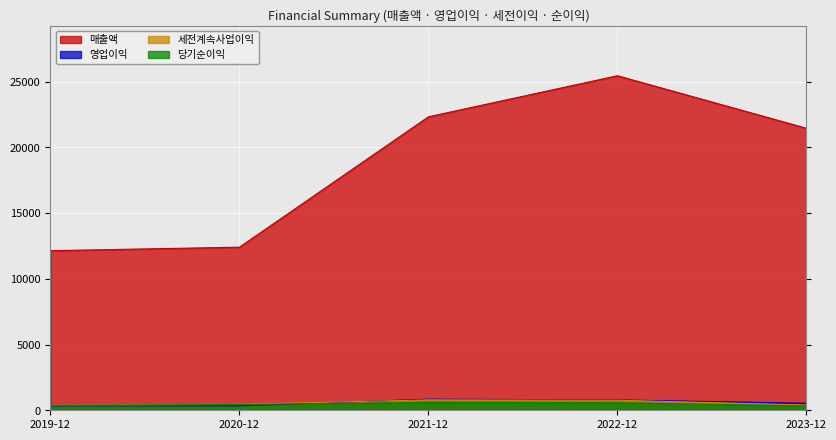

At how many categories does at least one series exceed 10236?

5